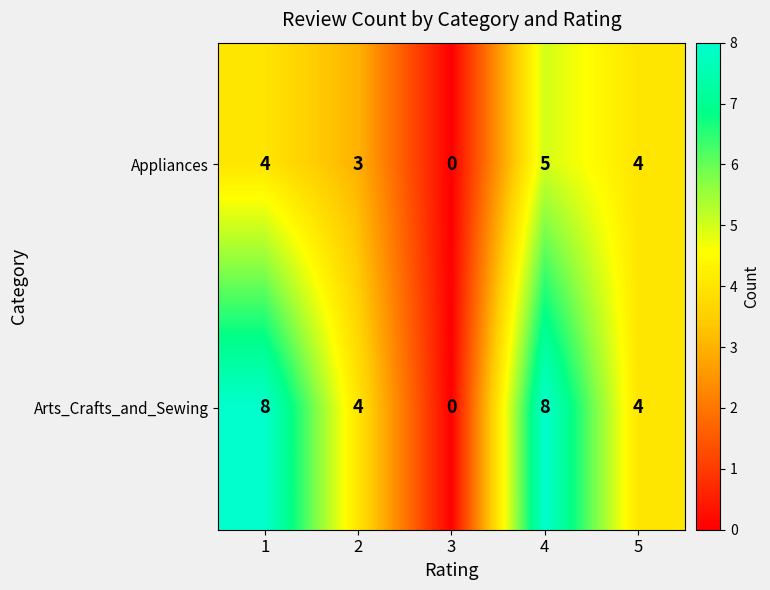

List the series in order of their peak value, lowest first.

Appliances, Arts_Crafts_and_Sewing